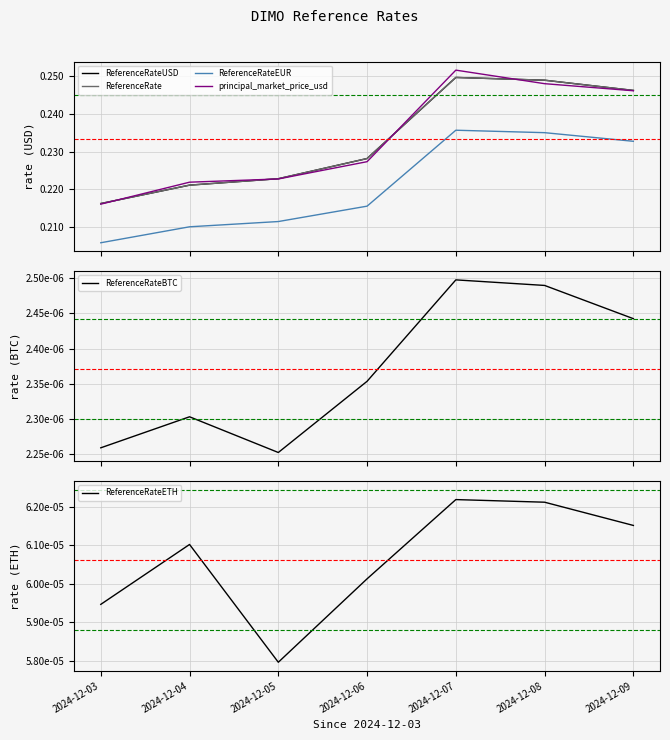

Is it true that ReferenceRateEUR equals 0.2 at 2024-12-07?

True